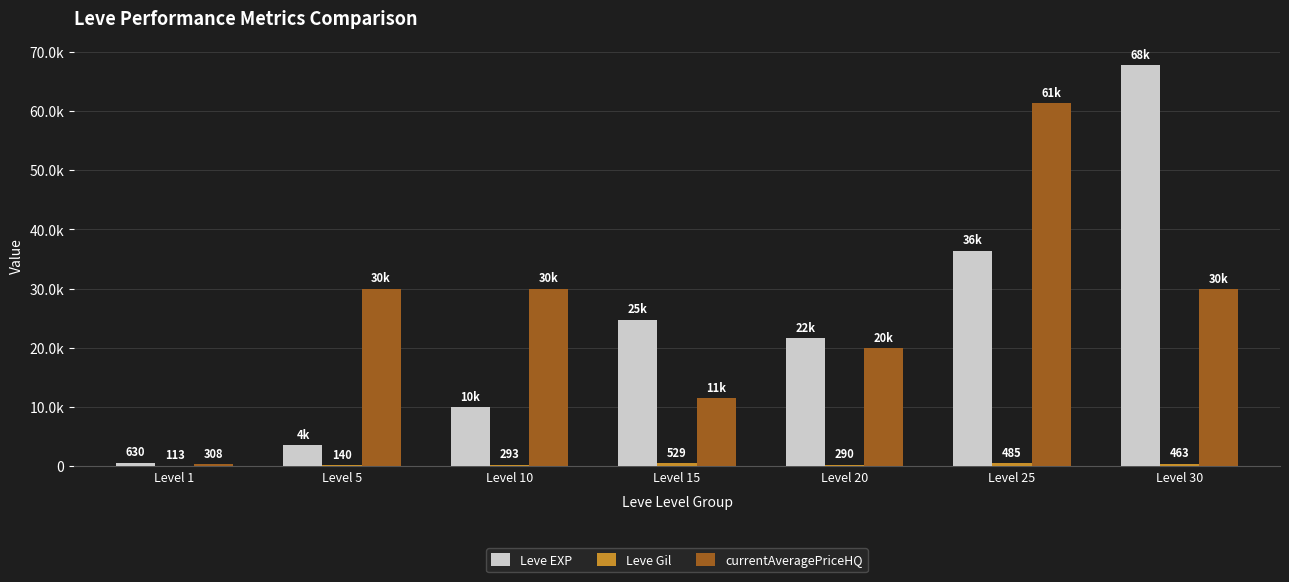

Which label corresponds to the largest value in the chart?

Level 30